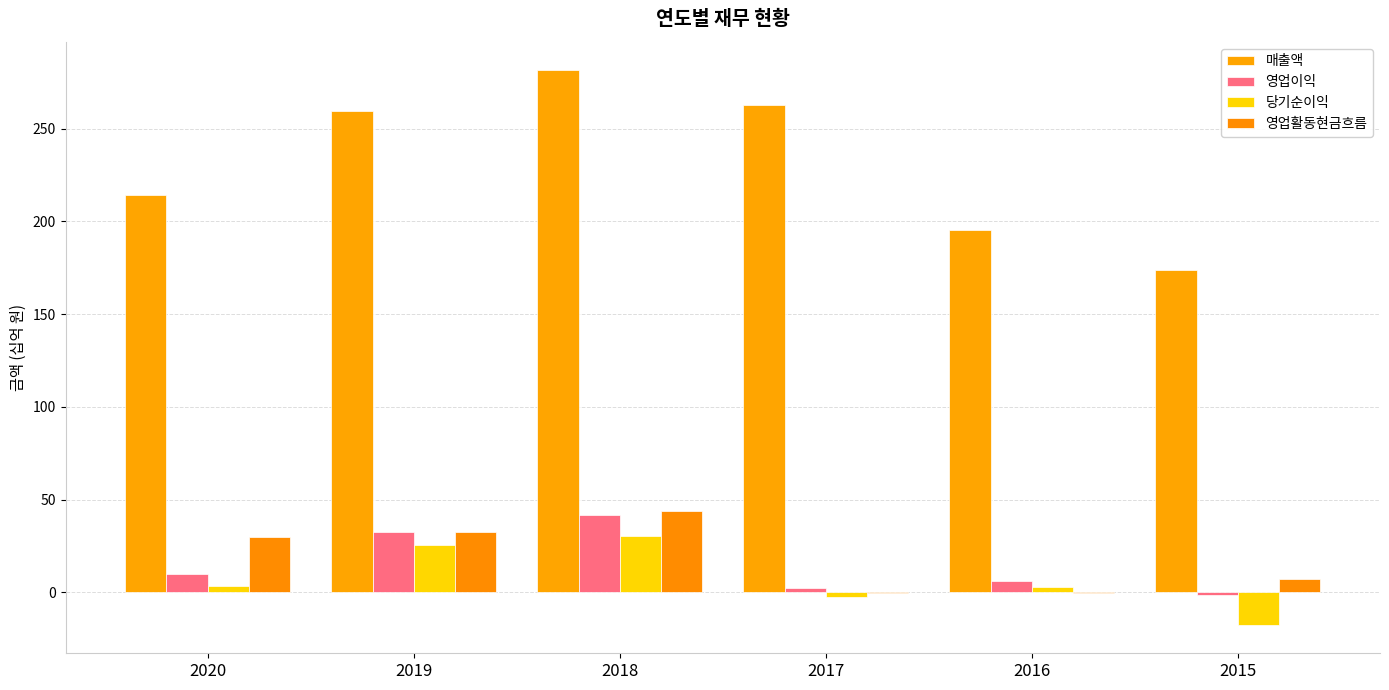

True or false: 매출액 has a value of 214.0 at 2020.

True